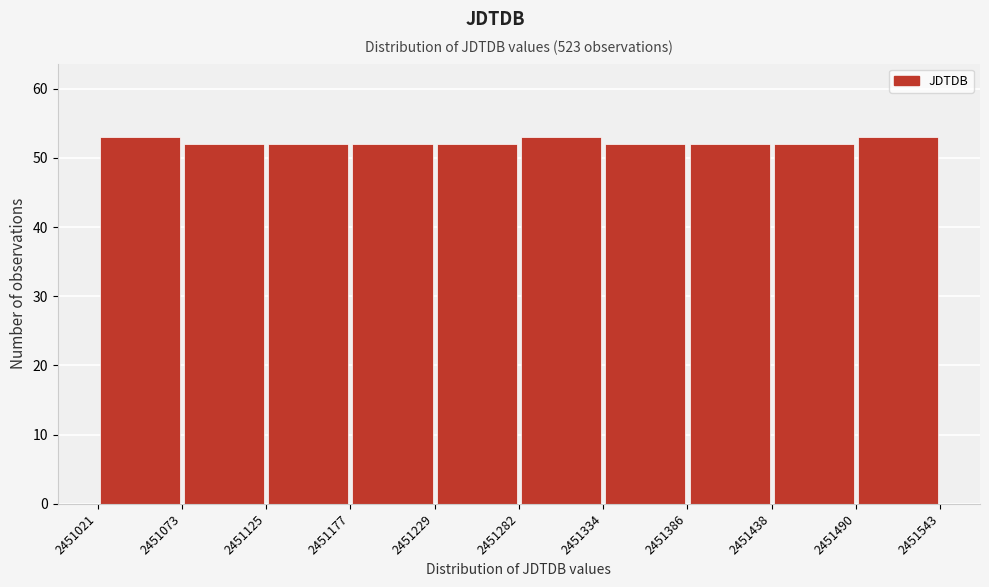

What is the height of the bar covering 2451229 to 2451282 on the x-axis? The values are not printed on the chart, so give them approximately, as read against the axis.

52